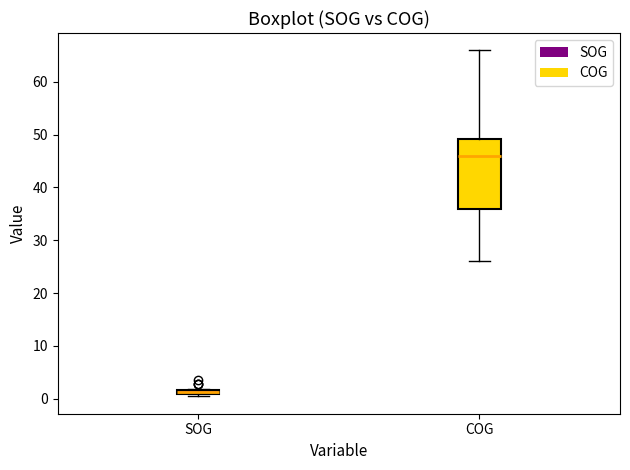

Which box has the highest median line?

COG